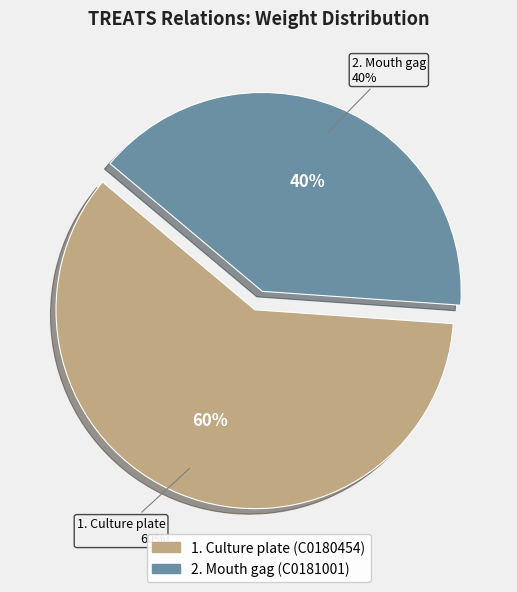

Does any single category account for the majority?

Yes